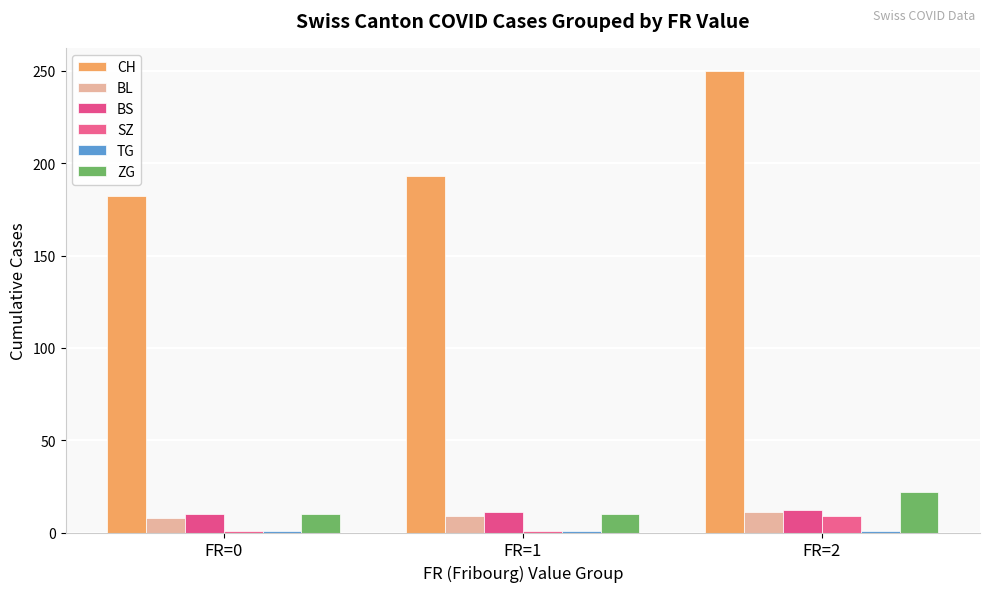

The CH series shows 193 at FR=1. True or false?

True